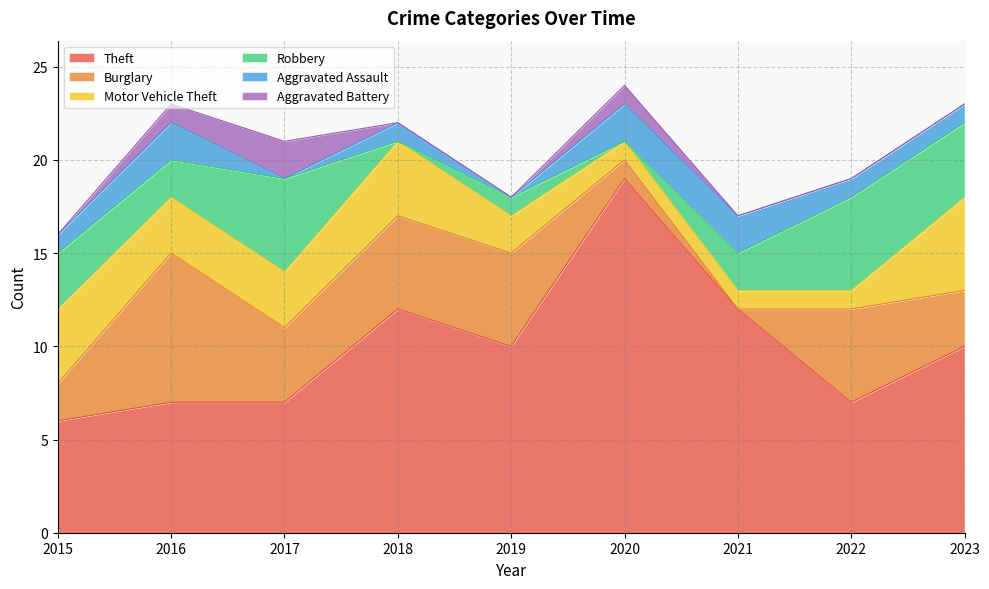

Which label corresponds to the smallest value in the chart?

2021